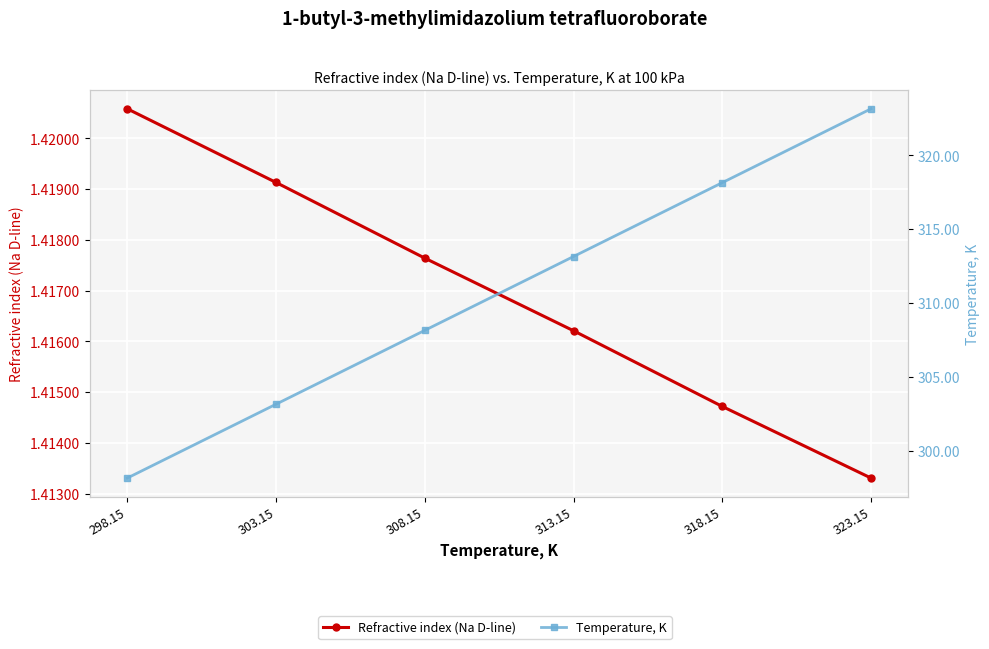

Reading left to right, extract all data points from this chart.

Refractive index (Na D-line): 298.15=1.4	303.15=1.4	308.15=1.4	313.15=1.4	318.15=1.4	323.15=1.4
Temperature, K: 298.15=298.1	303.15=303.1	308.15=308.1	313.15=313.1	318.15=318.1	323.15=323.1